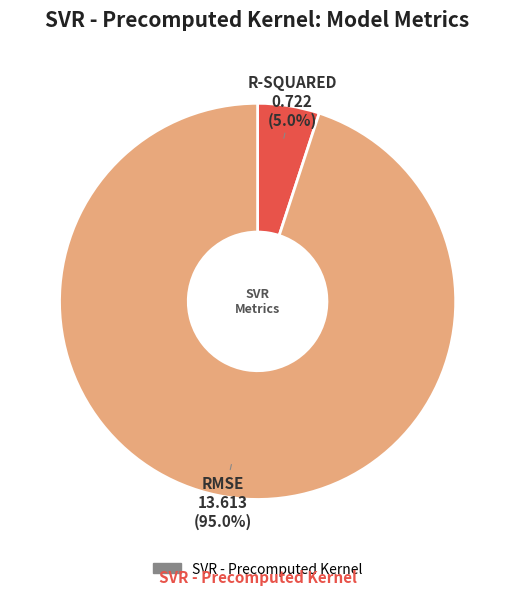

To the nearest percent, what is the difference between the largest and smallest slice percentages?

90%